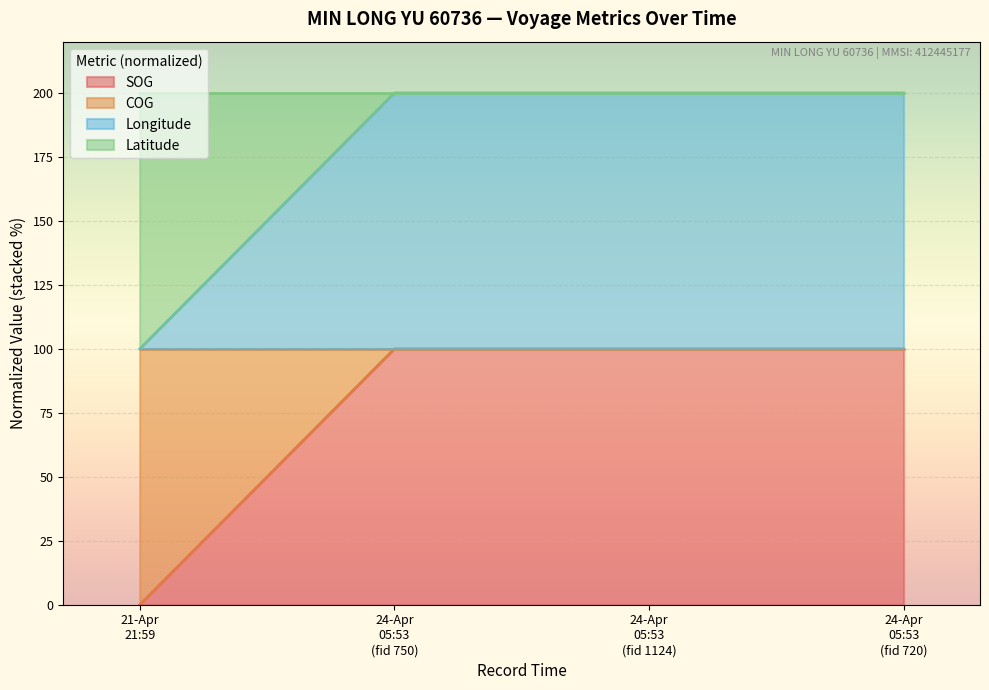

How many distinct data groups are displayed?

2